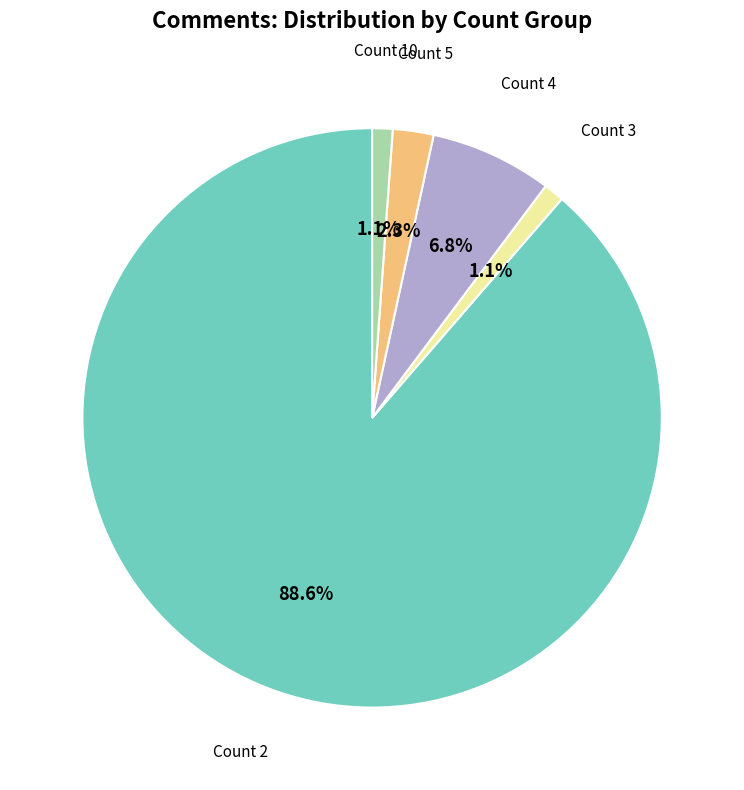

Is there any slice that represents more than half of the pie?

Yes